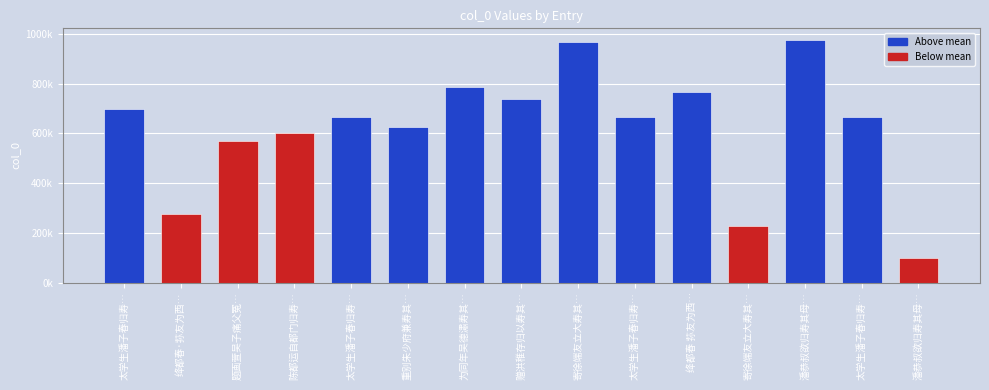

The value at 绛都春·荪友为西… is 380528. True or false?

False